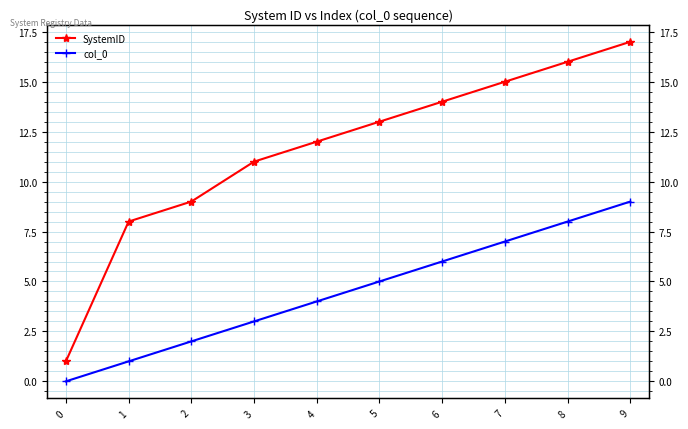

Reading right to left, transcribe all the data shown in this chart.

SystemID: 9=17	8=16	7=15	6=14	5=13	4=12	3=11	2=9	1=8	0=1
col_0: 9=9	8=8	7=7	6=6	5=5	4=4	3=3	2=2	1=1	0=0